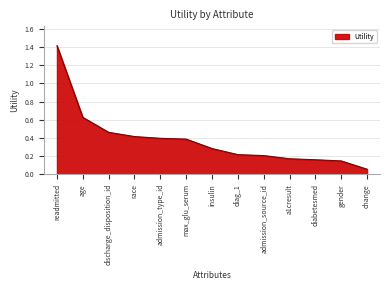

Is it true that the value at a1cresult is 0.2?

True